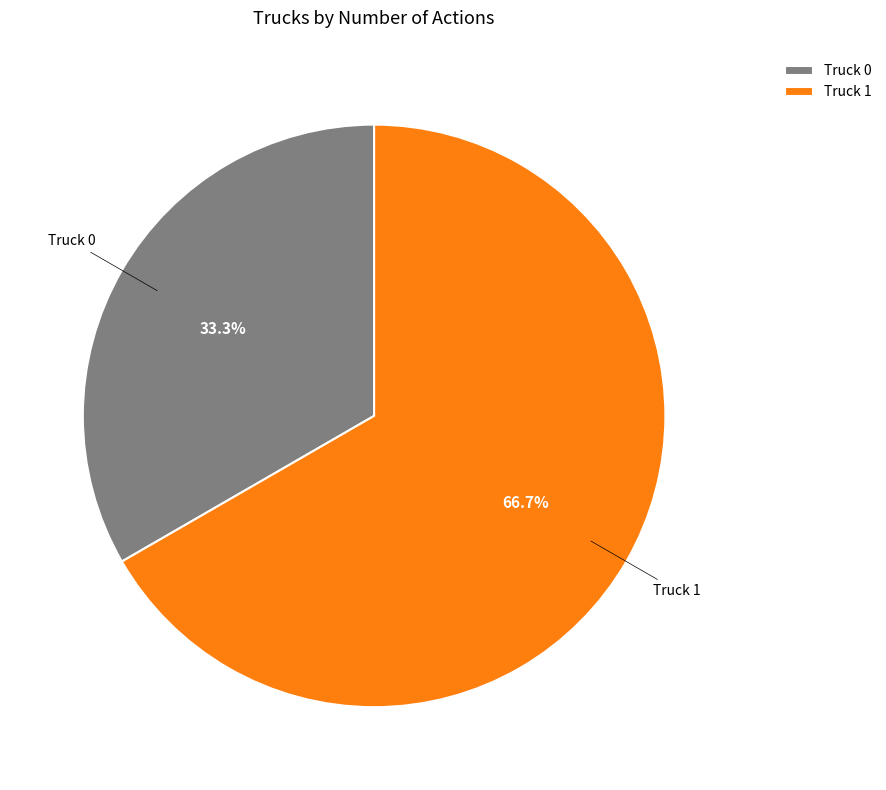

To the nearest percent, what is the combined percentage of Truck 0 and Truck 1?

100%